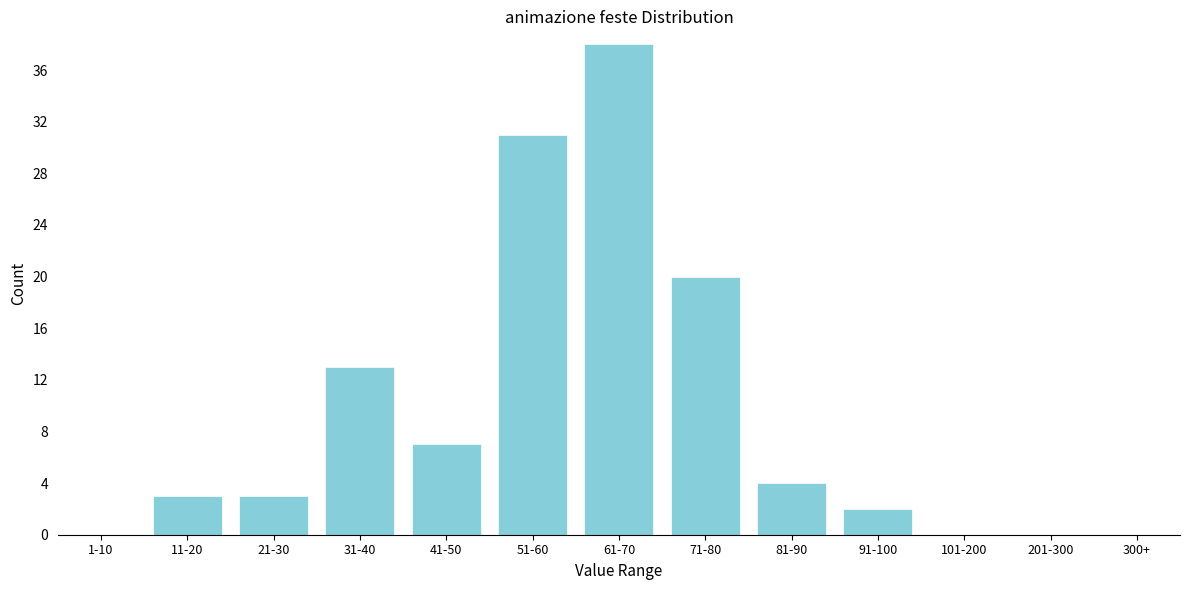

Reading left to right, list all the values displayed in this chart.

1-10=0	11-20=3	21-30=3	31-40=13	41-50=7	51-60=31	61-70=38	71-80=20	81-90=4	91-100=2	101-200=0	201-300=0